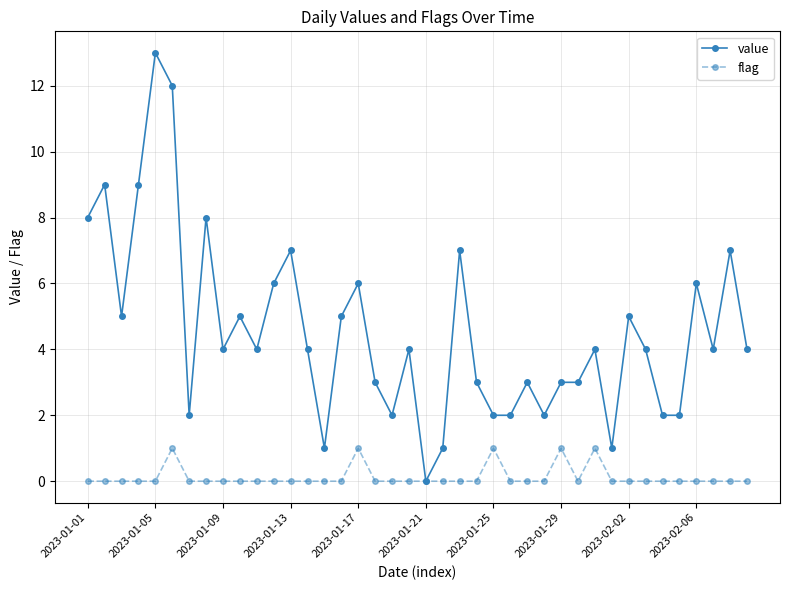

Which series has the widest spread of values?

value